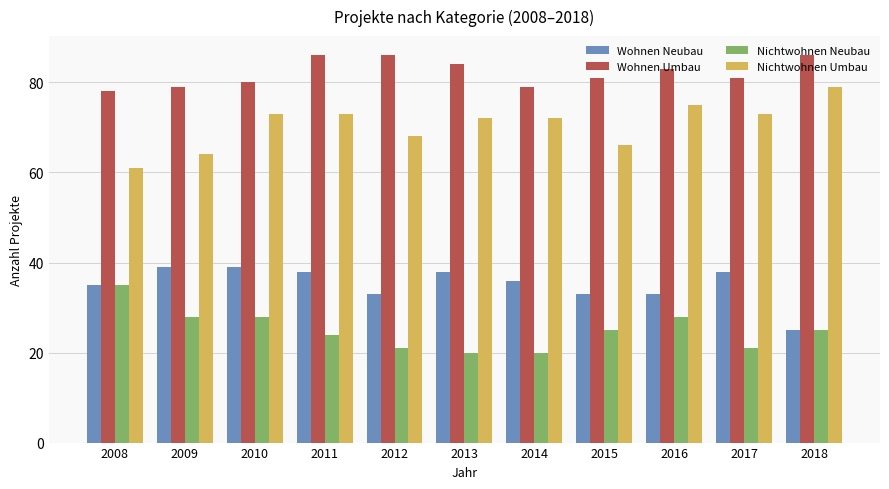

Rank the series by their average value, from lowest to highest.

Nichtwohnen Neubau, Wohnen Neubau, Nichtwohnen Umbau, Wohnen Umbau